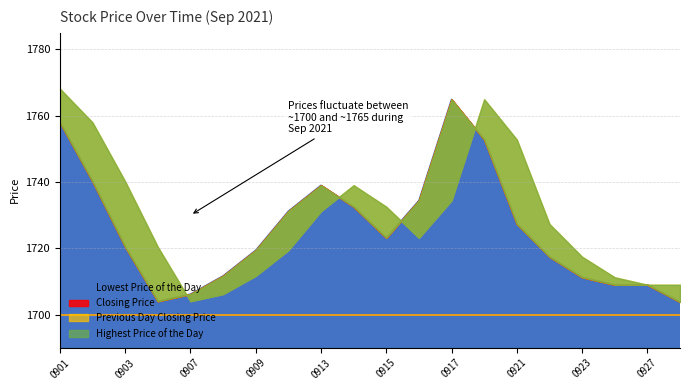

At which category is the sum across all series the highest?

20210901